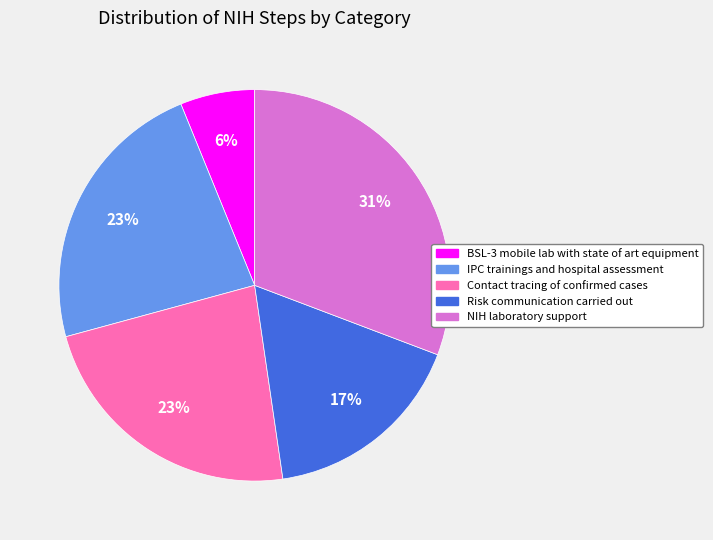

To the nearest percent, what is the average slice percentage?

20%